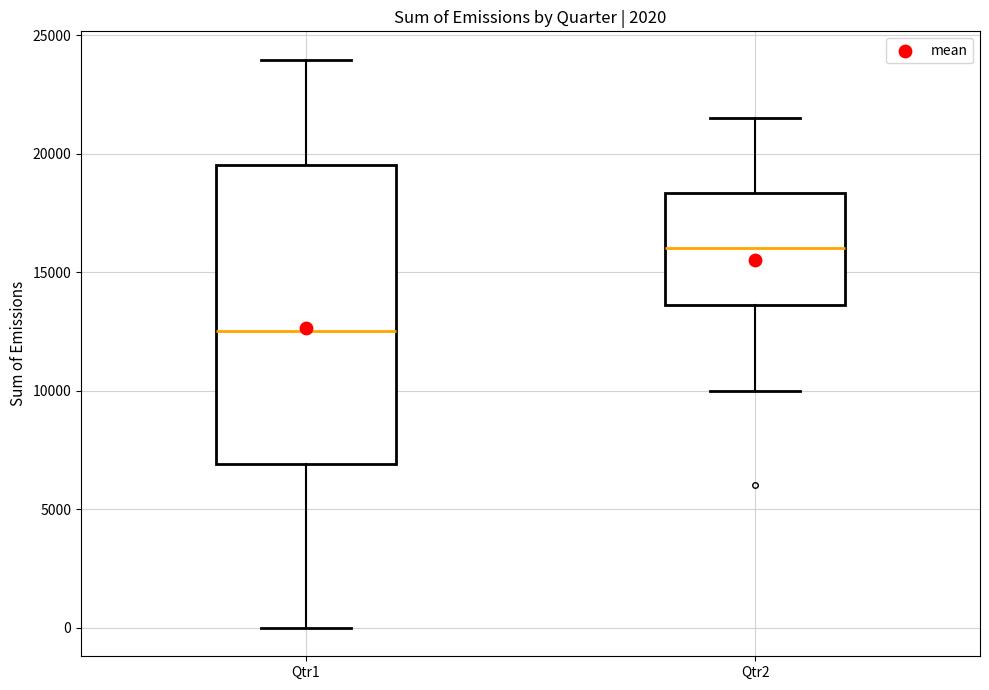

Which box has the highest median line?

Qtr2